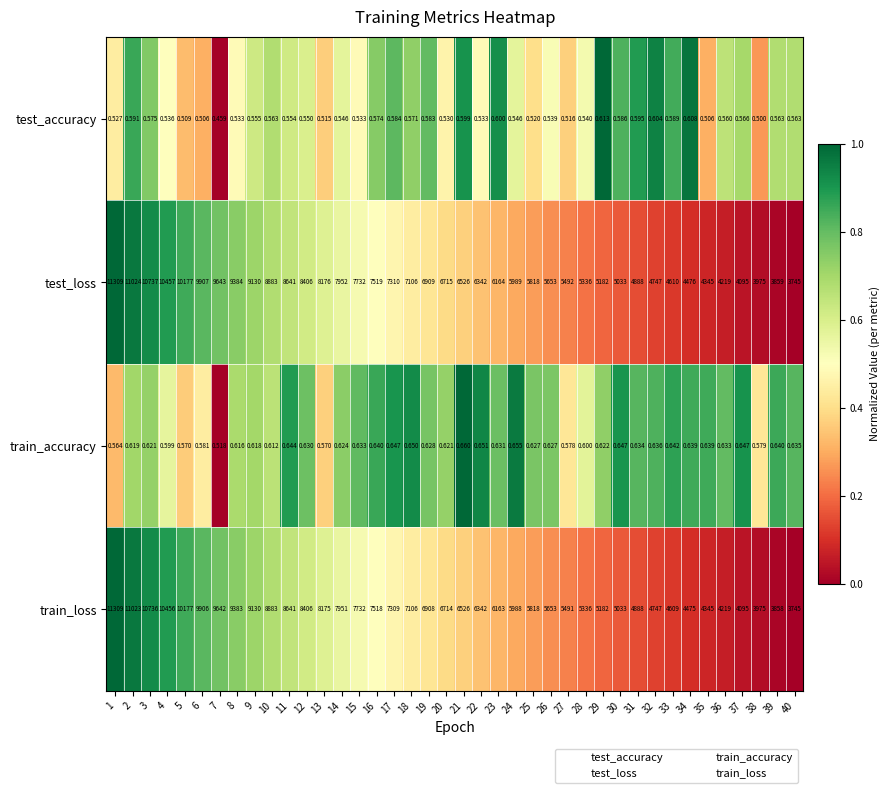

Is the value of test_accuracy at 6 greater than the value of train_loss at 20?

No